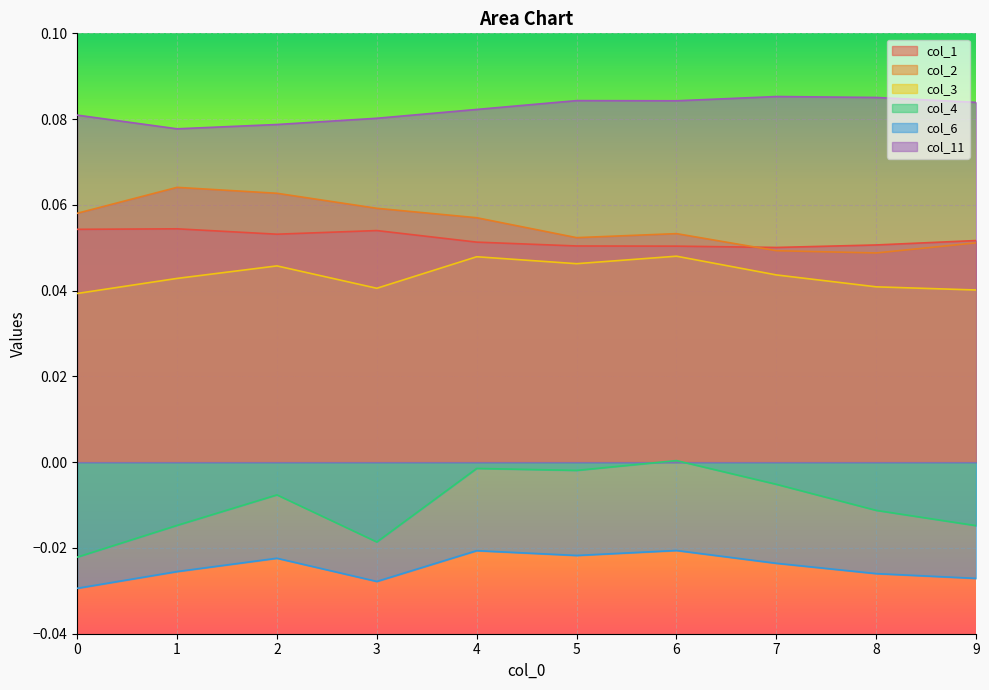

Count the number of categories in the chart.

10